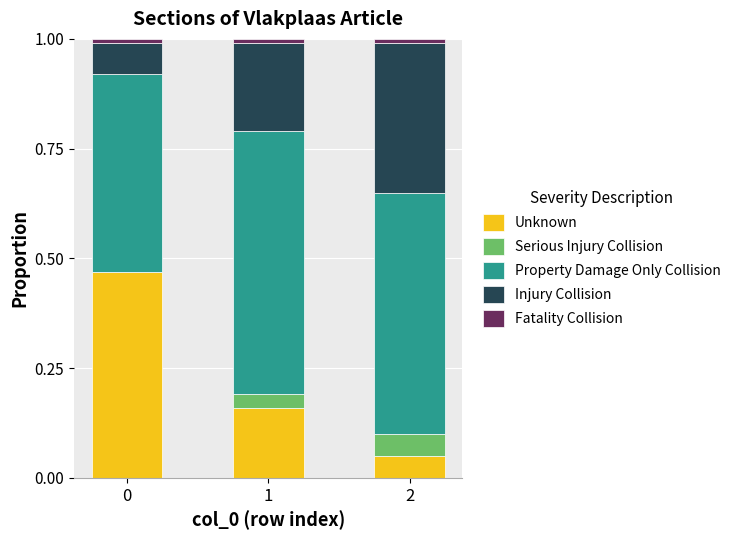

How many series are shown in this chart?

5